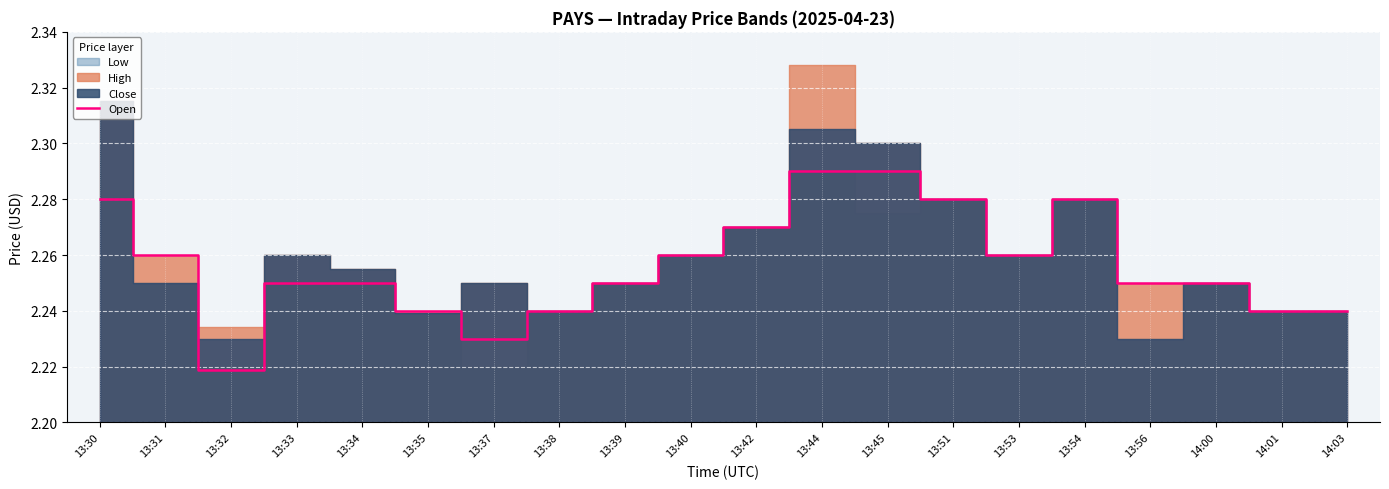

How many lines are shown in the chart?

1